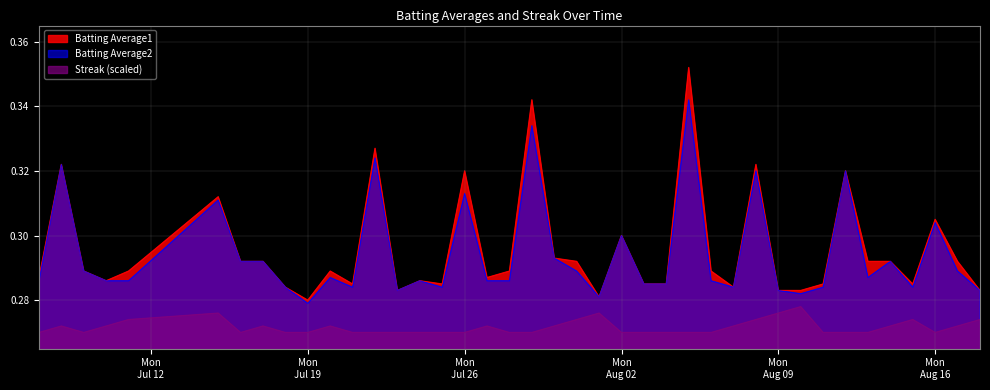

List the series in order of their peak value, lowest first.

Streak (scaled), Batting Average2, Batting Average1